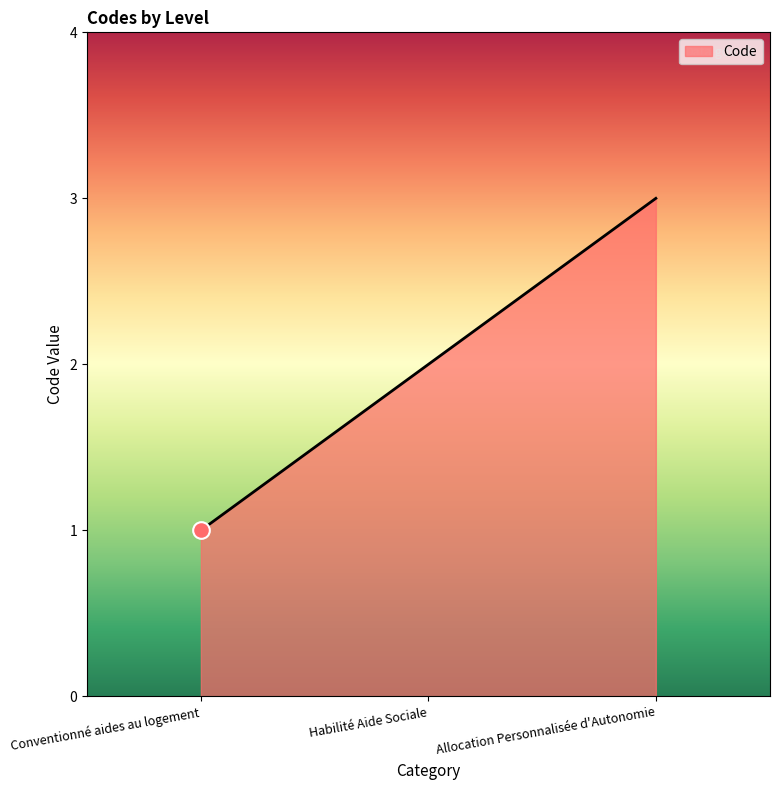

Reading left to right, extract all data points from this chart.

Conventionné aides au logement=1	Habilité Aide Sociale=2	Allocation Personnalisée d'Autonomie=3